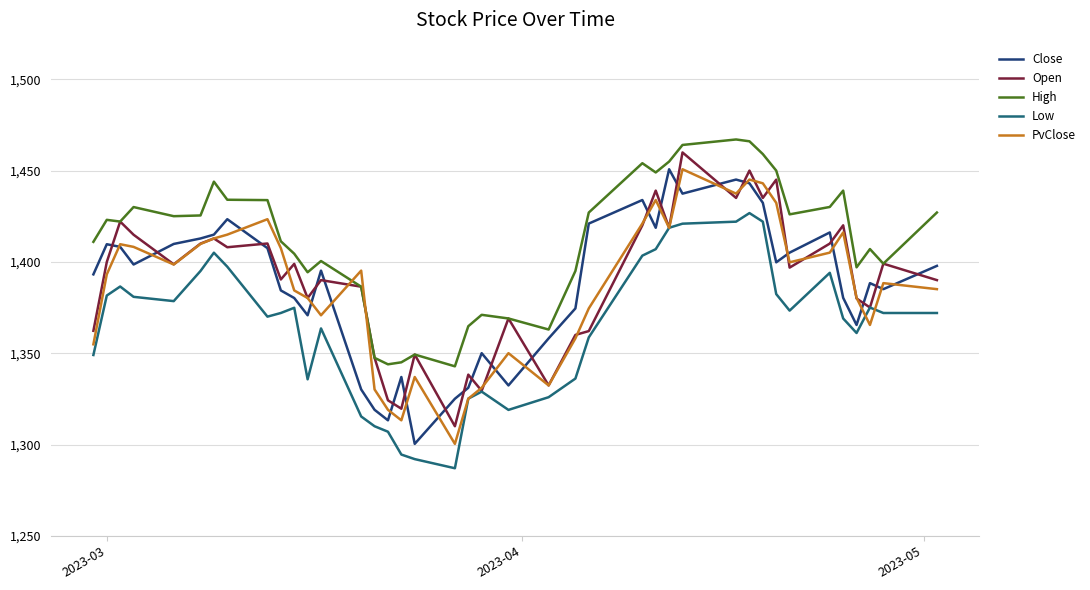

What is the average value of the High series?

1411.3